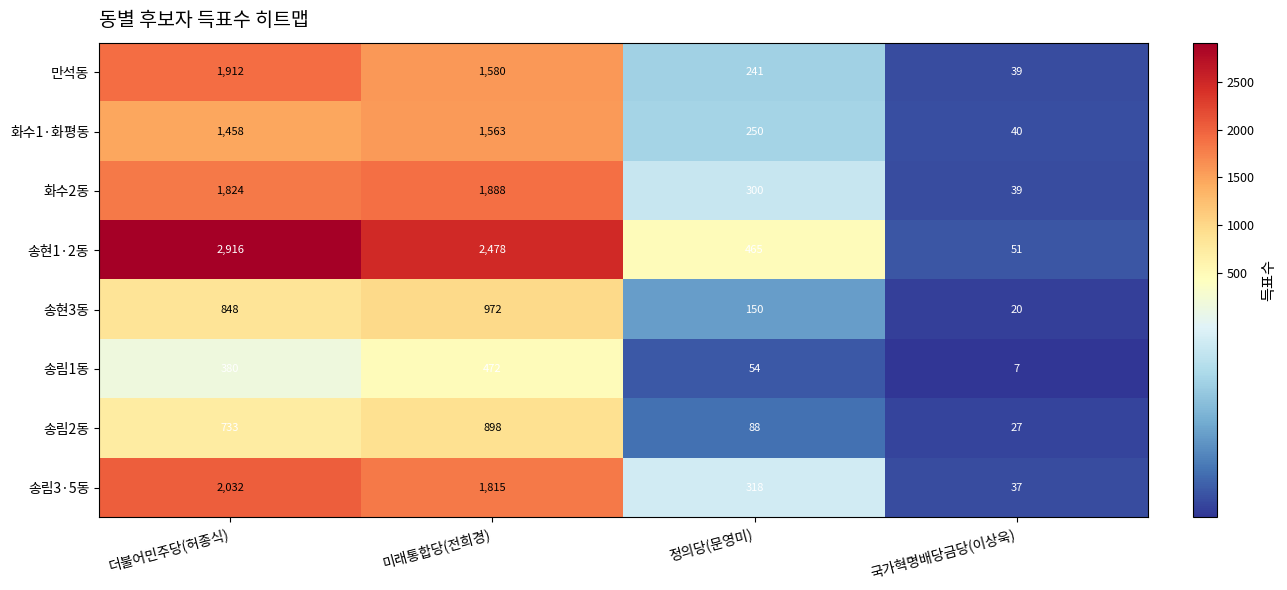

What is the total value across all series at 국가혁명배당금당(이상욱)?

260